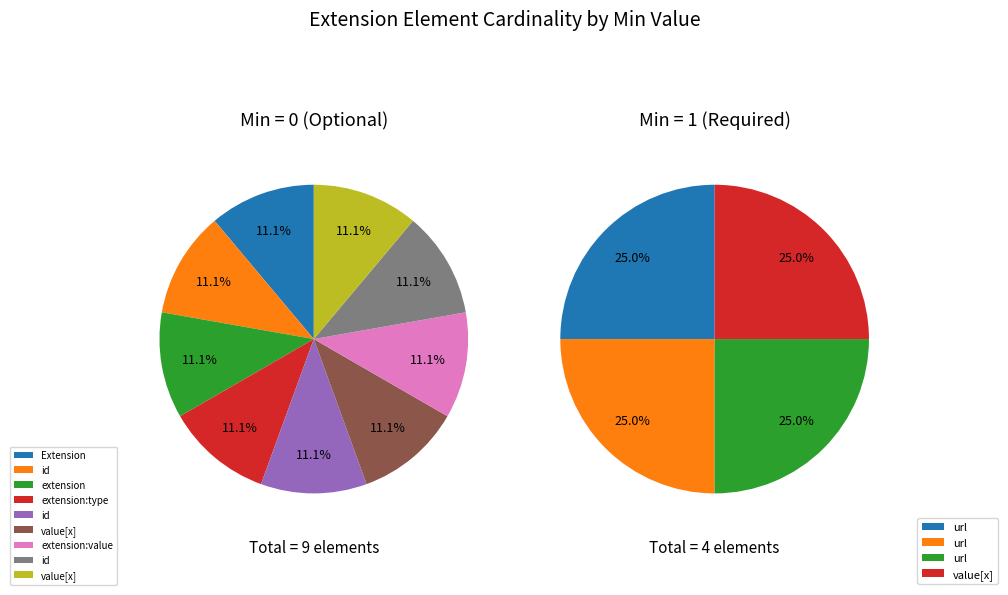

Does Extension.extension:value.url represent more than half of the total?

No